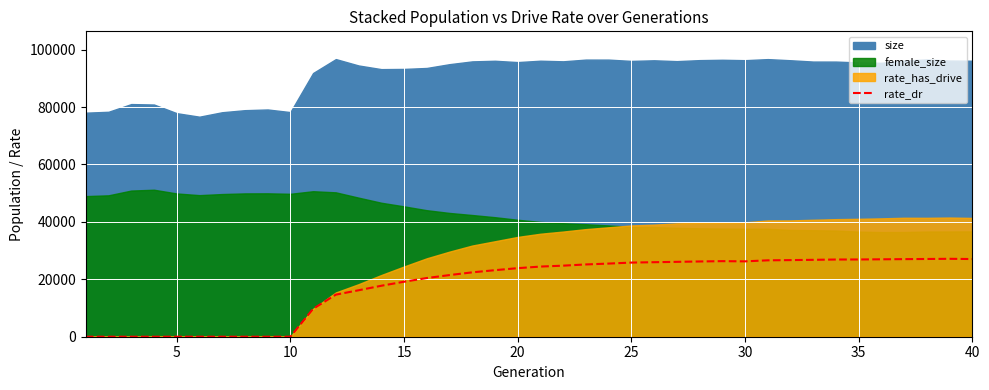

The value of rate_dr at 35 is 26908.4. True or false?

True